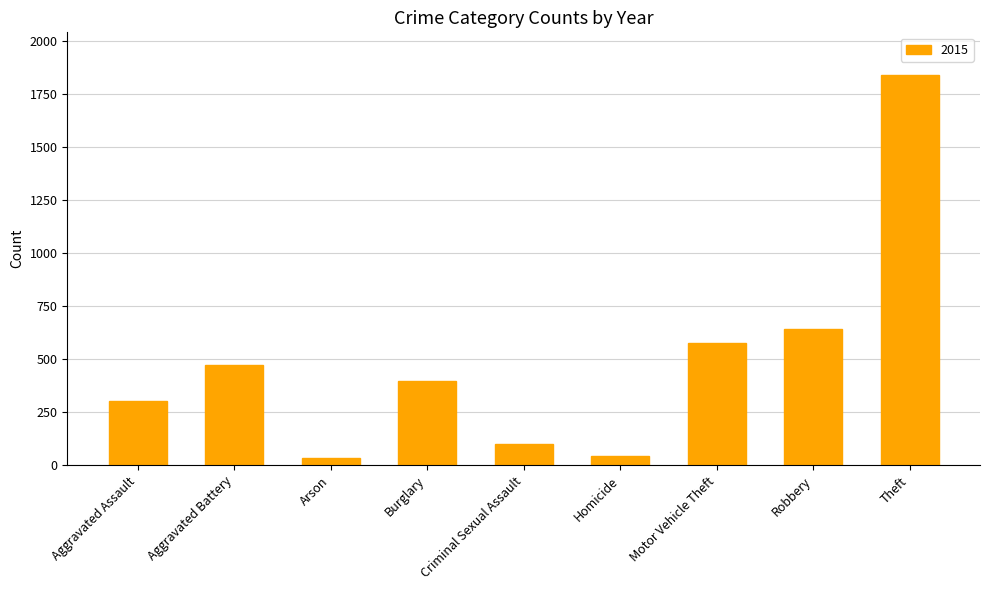

What is the label of the 4th bar from the left?

Burglary